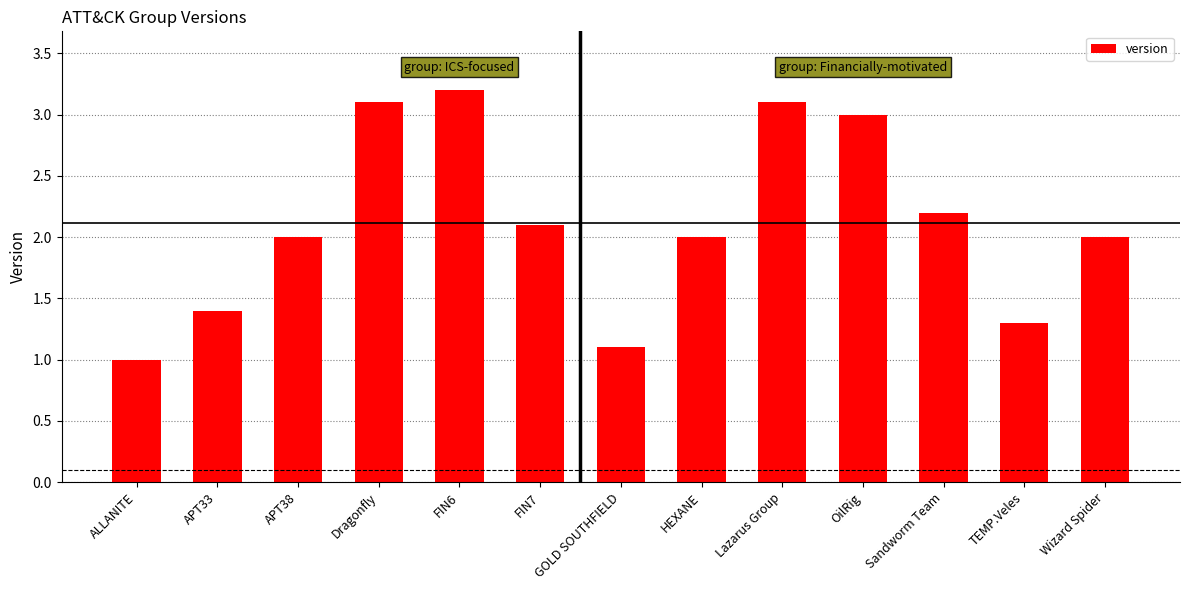

What is the smallest value displayed?

1.0